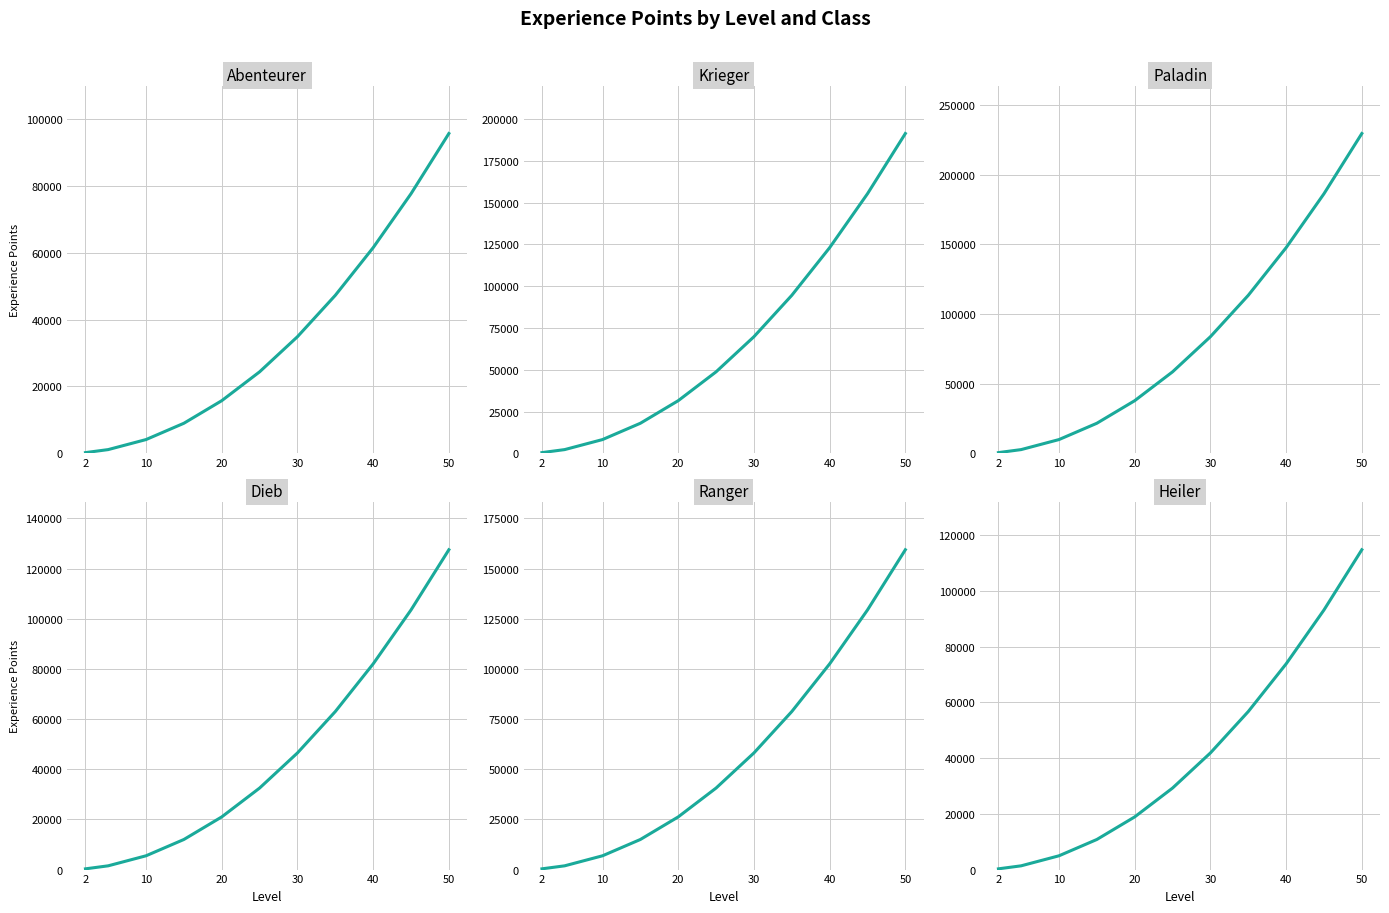

What is the sum of the Heiler values at 20 and 10?

6300